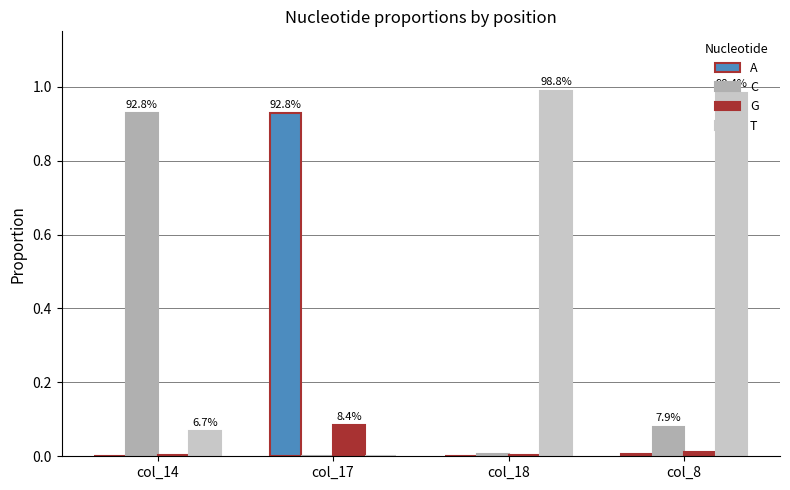

The C series shows 0.0 at col_8. True or false?

False